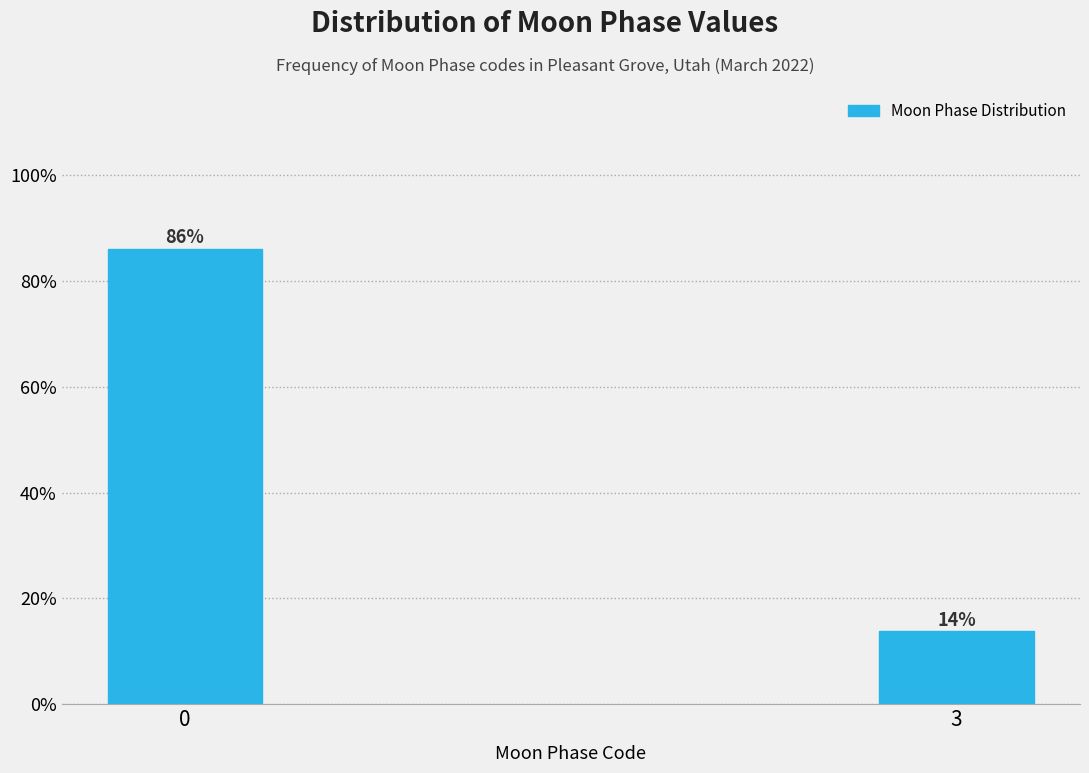

Does the chart contain any negative values?

No